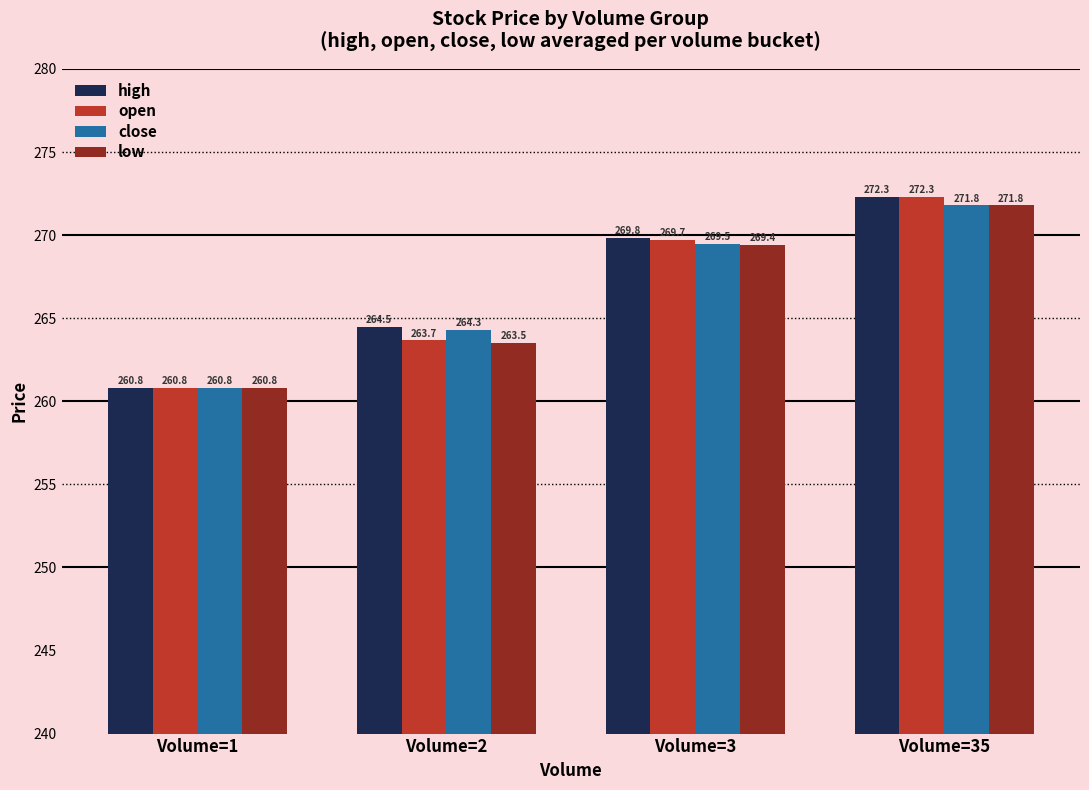

The value of open at Volume=35 is 272.3. True or false?

True